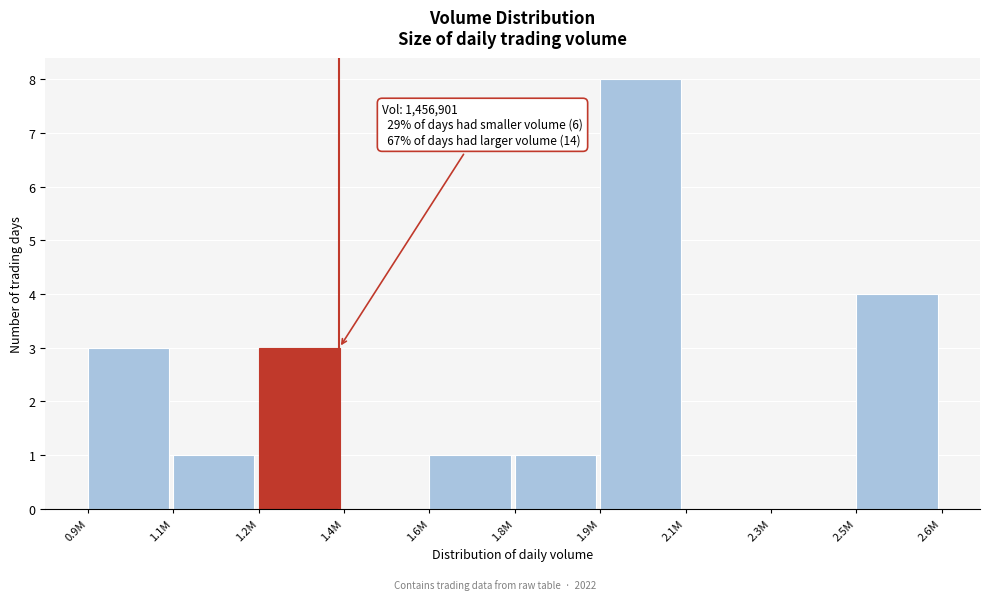

Reading left to right, what are all the values shown in this chart?

0.9M=3	1.1M=1	1.2M=3	1.4M=0	1.6M=1	1.8M=1	1.9M=8	2.1M=0	2.3M=0	2.5M=4